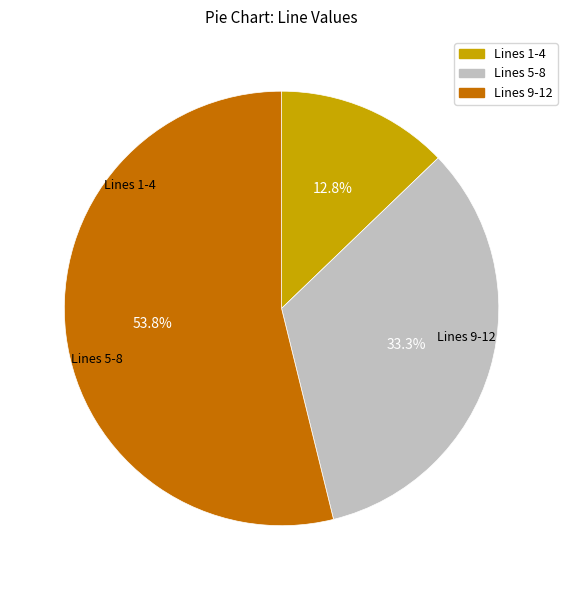

Does any single category account for the majority?

Yes